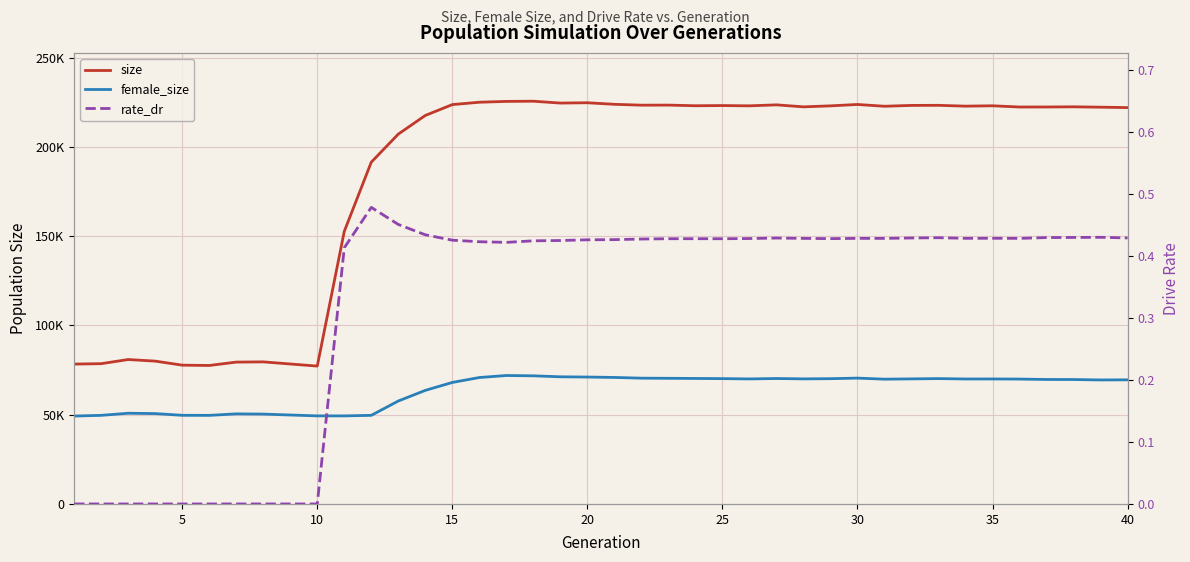

Is this an area chart (filled region under the line)?

No